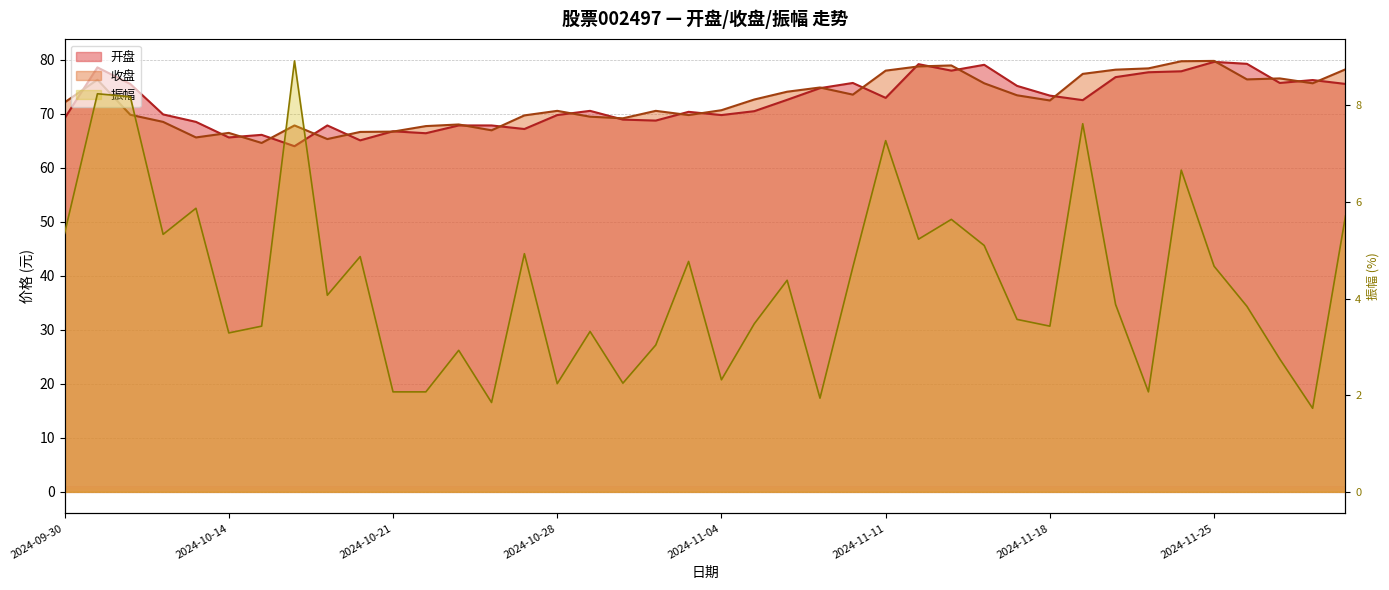

The 开盘 series shows 138.2 at 2024-11-12. True or false?

False